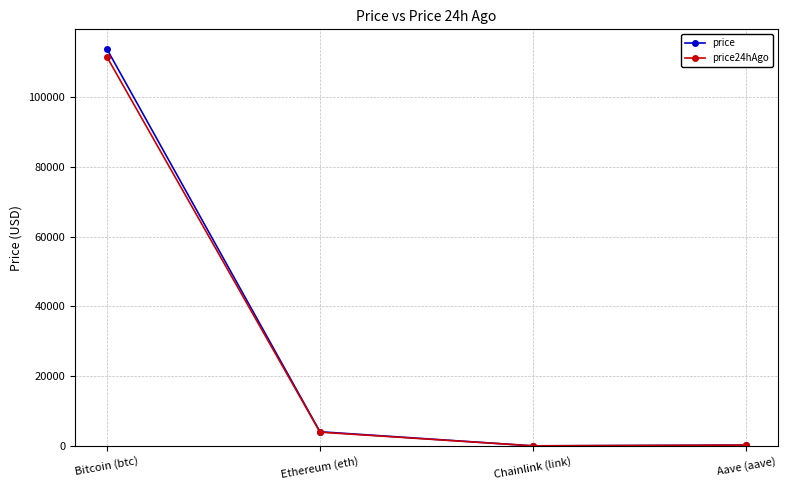

What is the value of the price24hAgo point at the 1st from the left?

111434.0